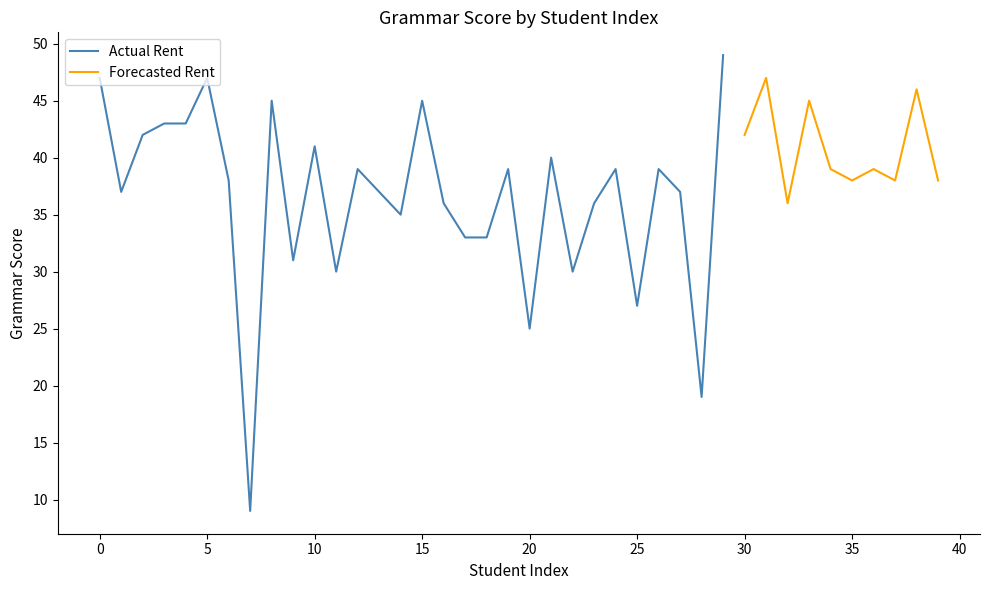

Count the number of categories in the chart.

40